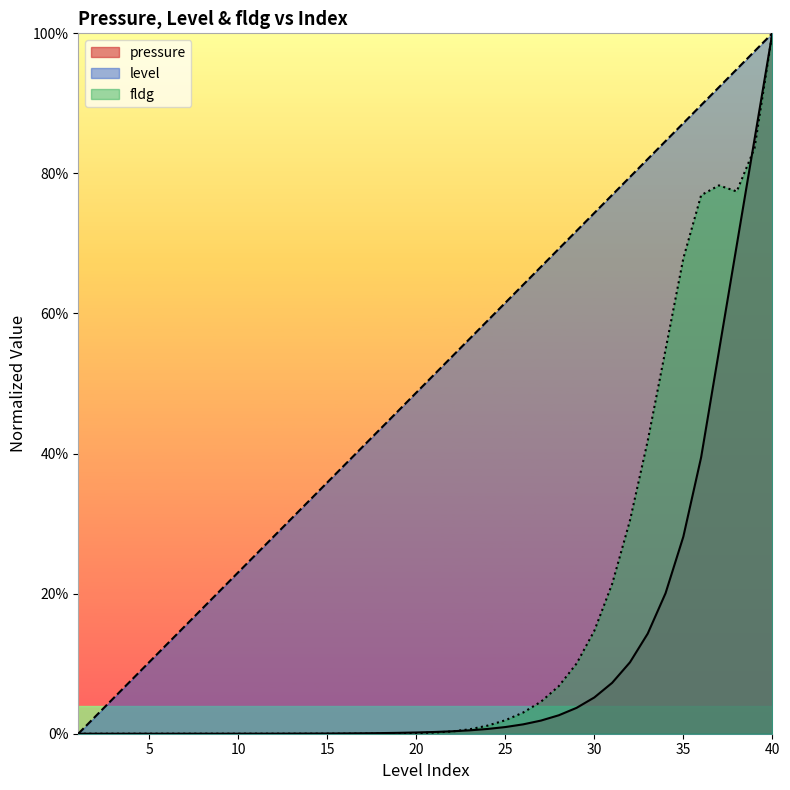

Does the chart display data point markers on the line(s)?

No